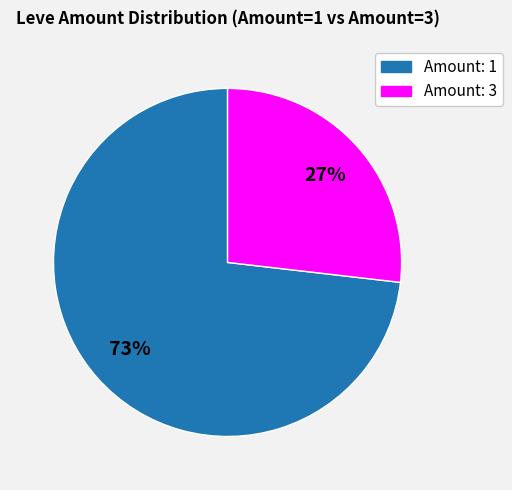

Count the number of slices in the pie.

2